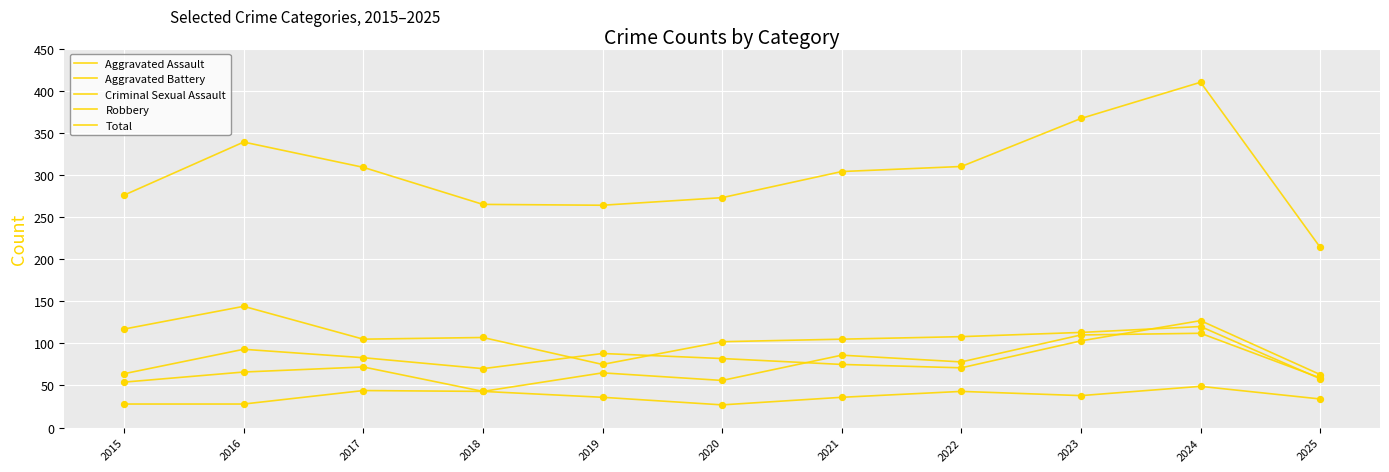

At how many categories does at least one series exceed 349?

2